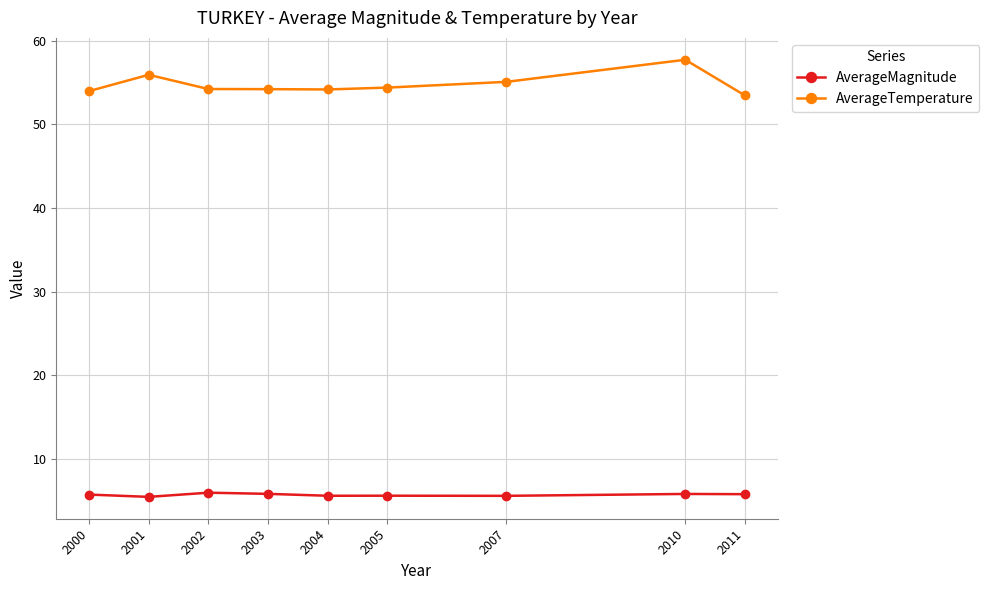

What is the difference between the AverageMagnitude values at 2000 and 2002?

0.2